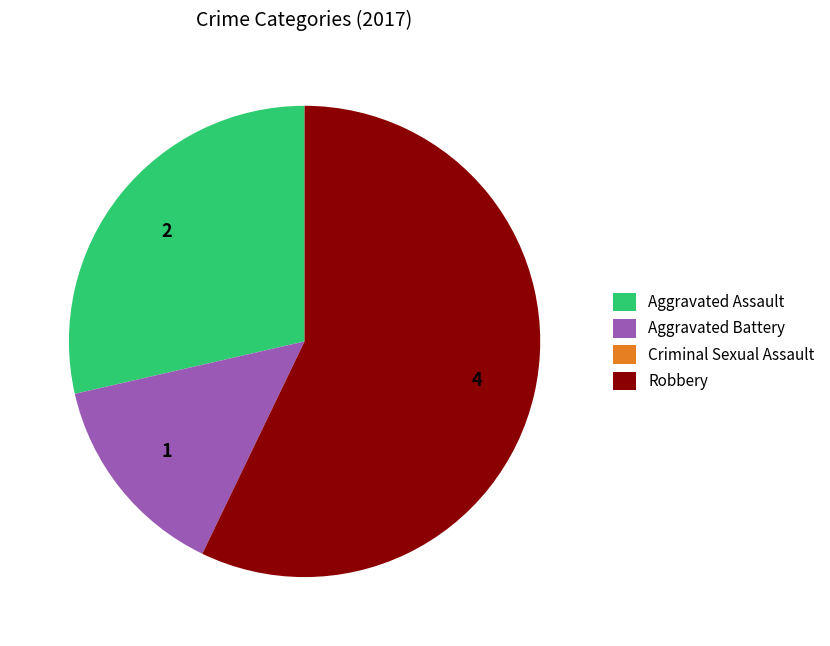

Is the sum of Aggravated Assault and Robbery greater than half?

Yes